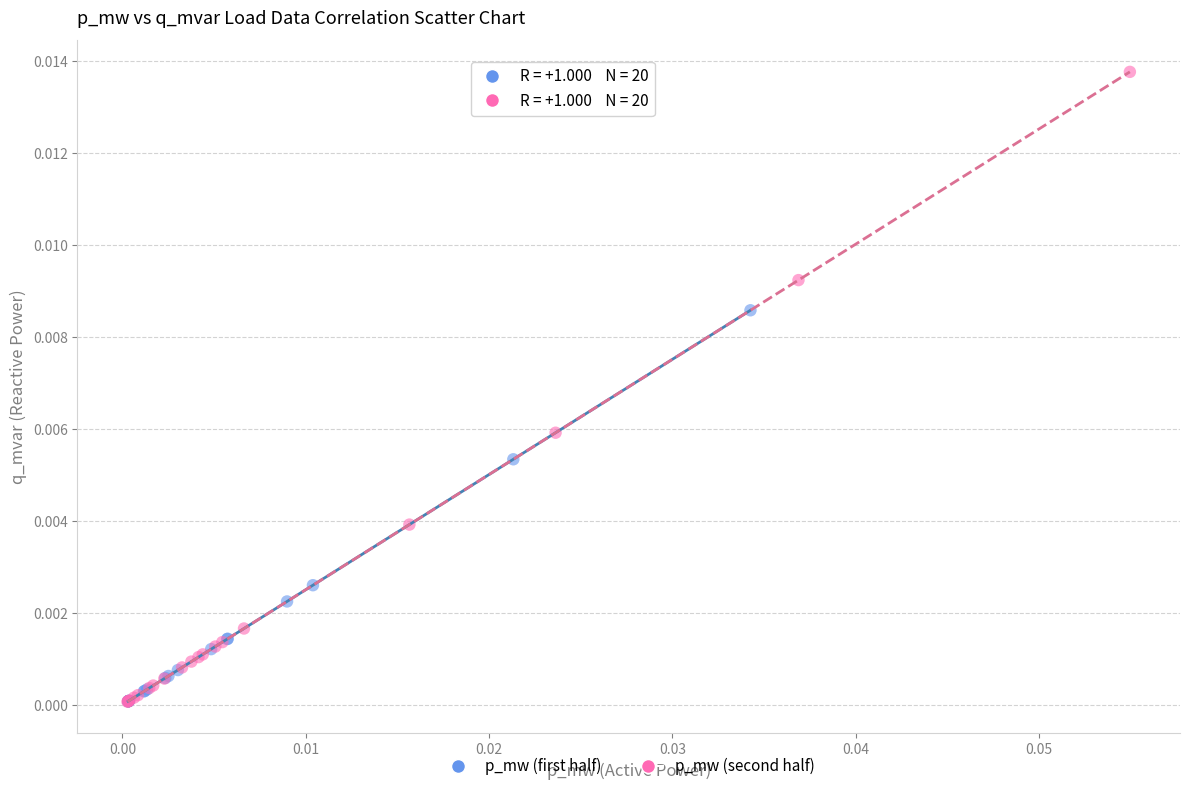

Which series reaches the maximum Y coordinate?

p_mw (second half)